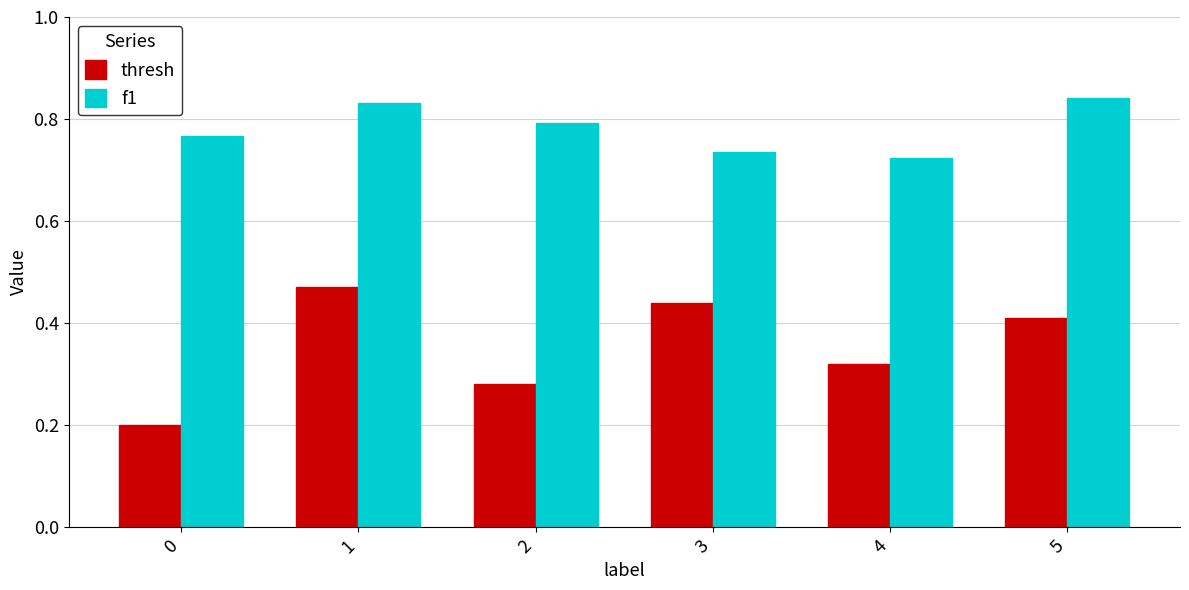

True or false: f1 has a value of 0.5 at 1.

False